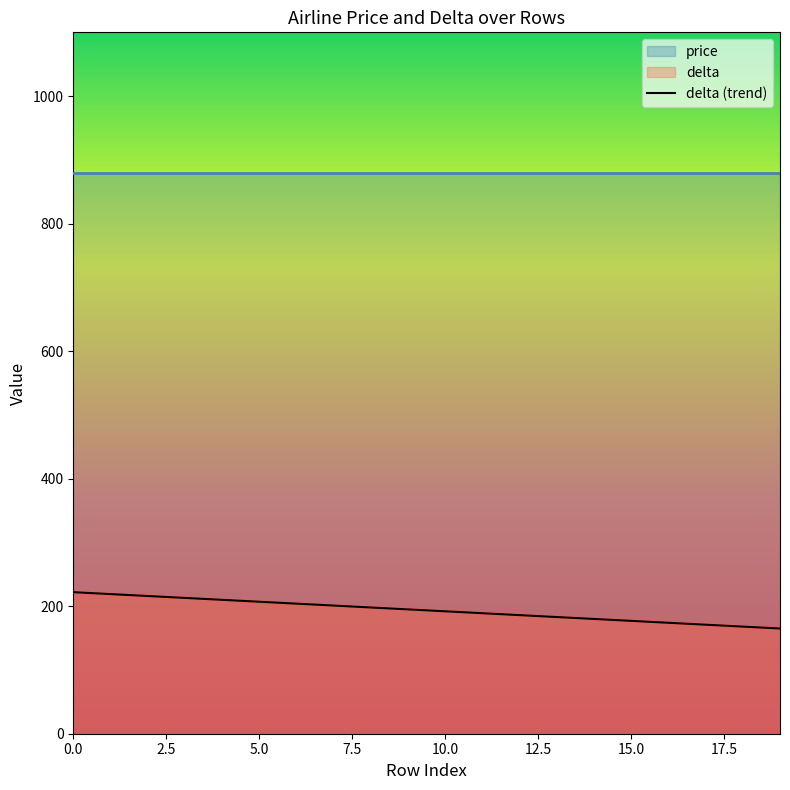

Reading left to right, extract all data points from this chart.

222	219	216	213	210	207	204	201	198	195	192	189	186	183	180	177	174	171	168	165